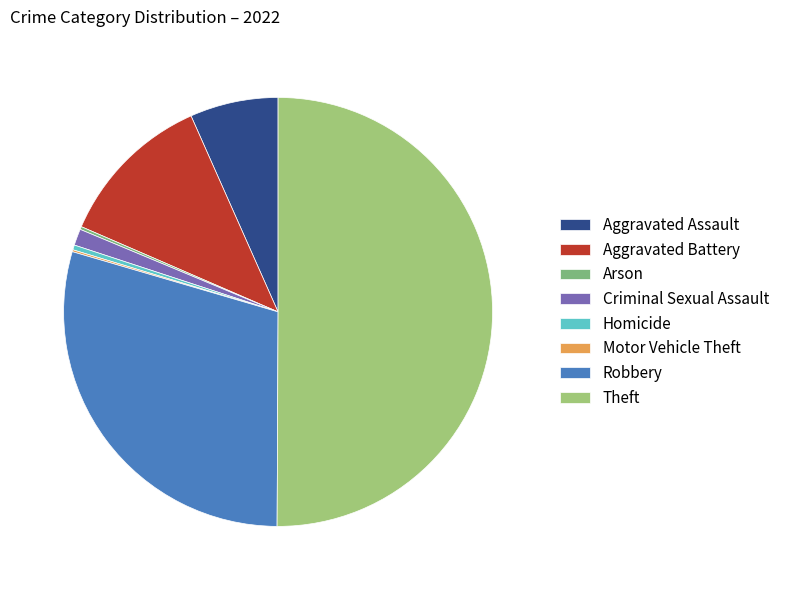

Approximately how many times larger is the value at Criminal Sexual Assault compared to Arson?

5.7